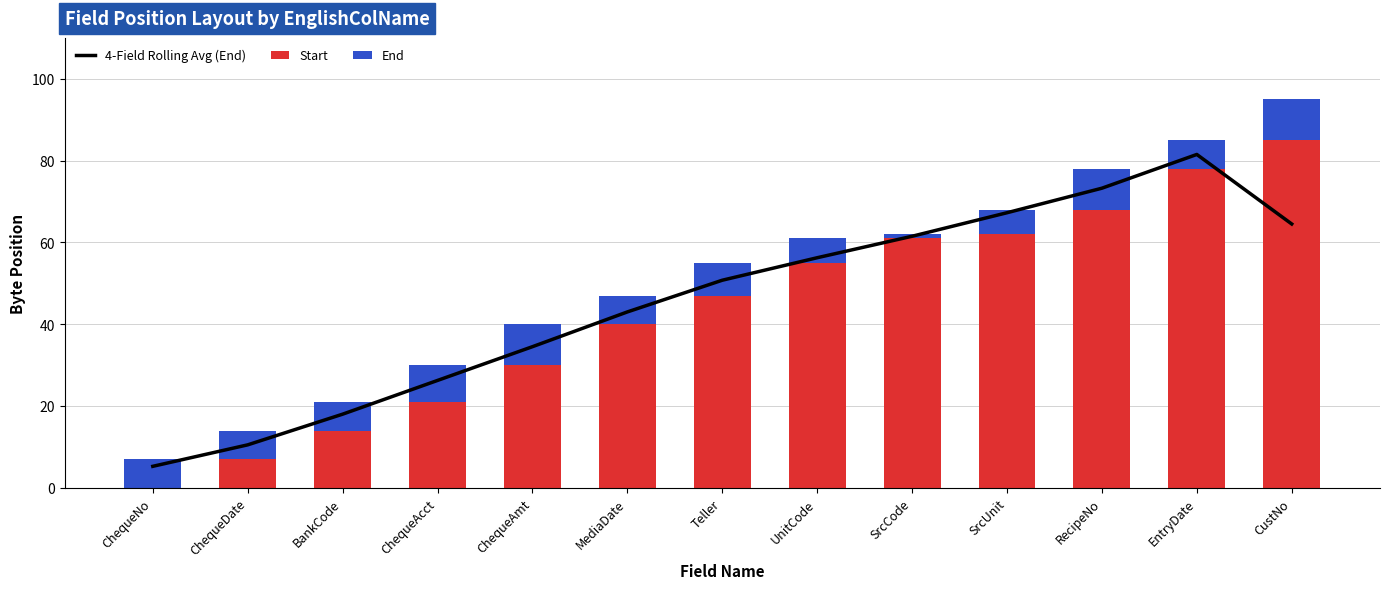

True or false: Start has a value of 23 at CustNo.

False